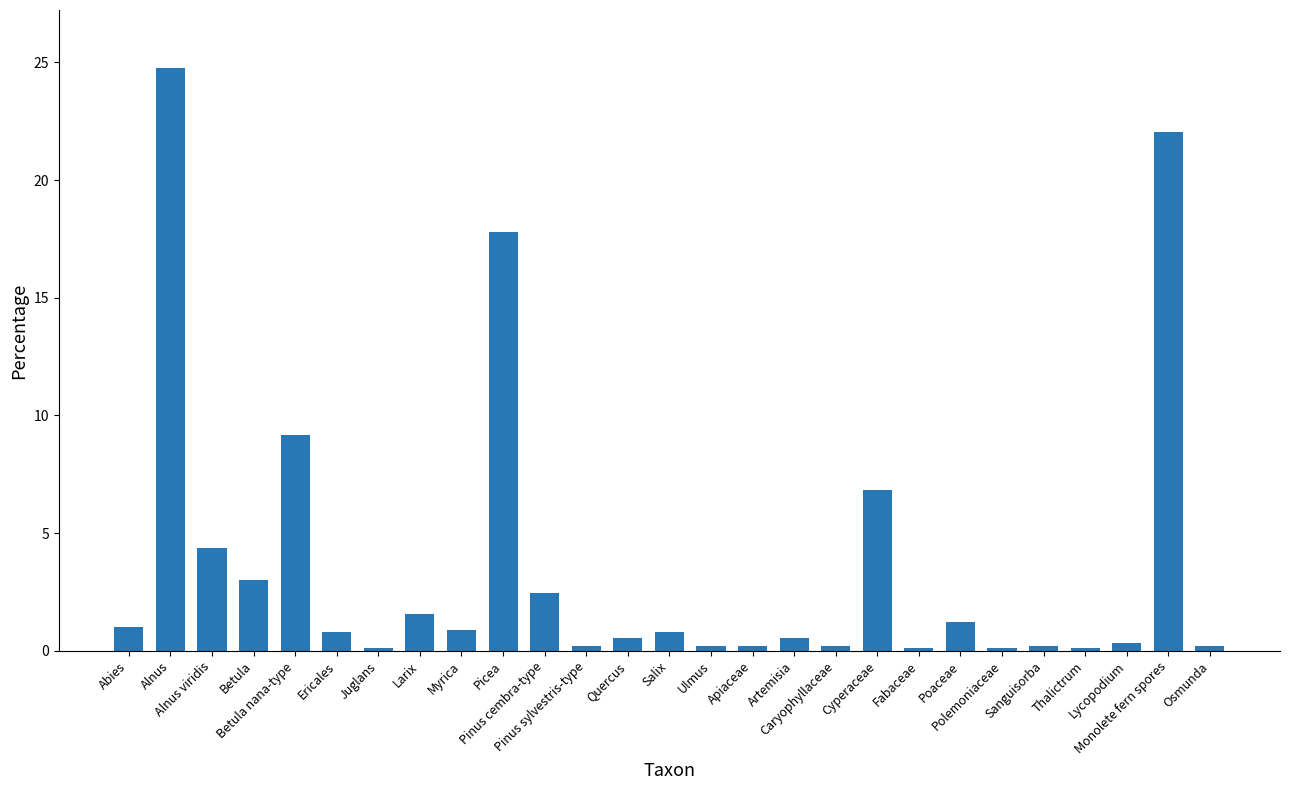

Are the bars grouped side by side (vs. stacked)?

No